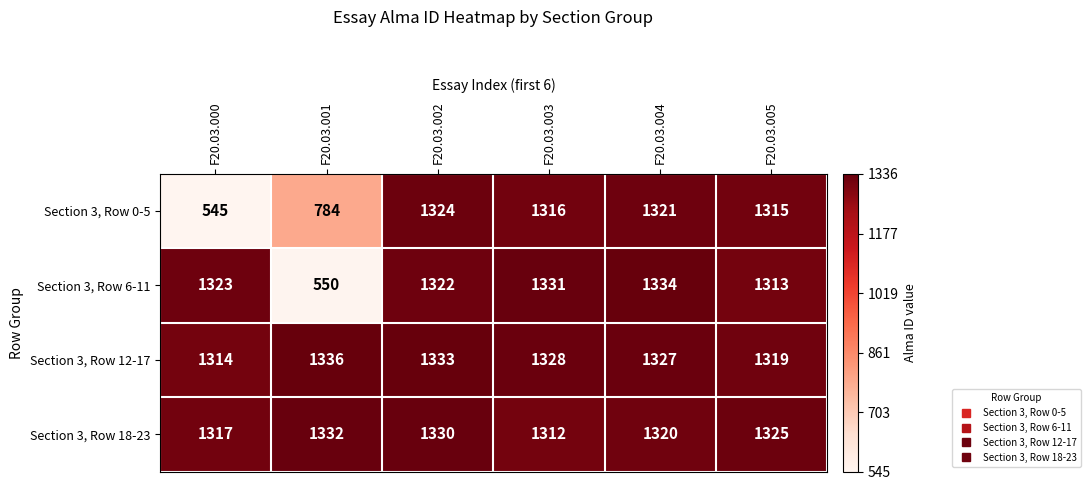

True or false: Section 3, Row 6-11 has a value of 835 at F20.03.005.

False